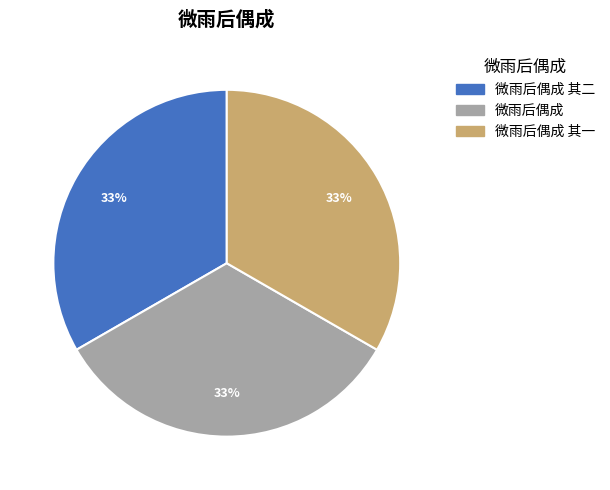

Does any single category account for the majority?

No